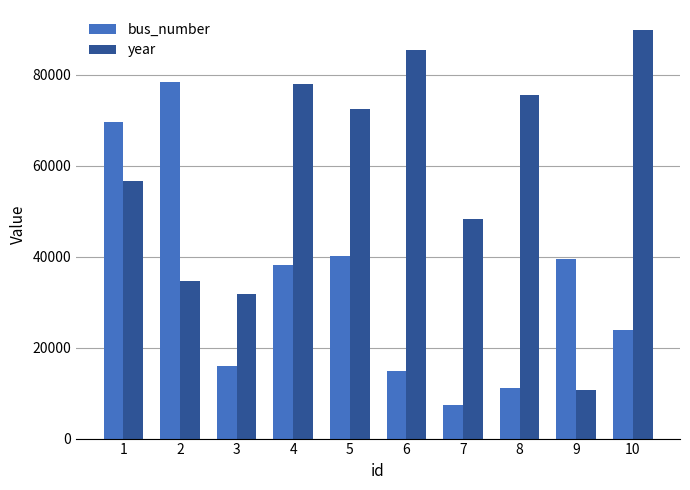

How many data points does each series have?

10